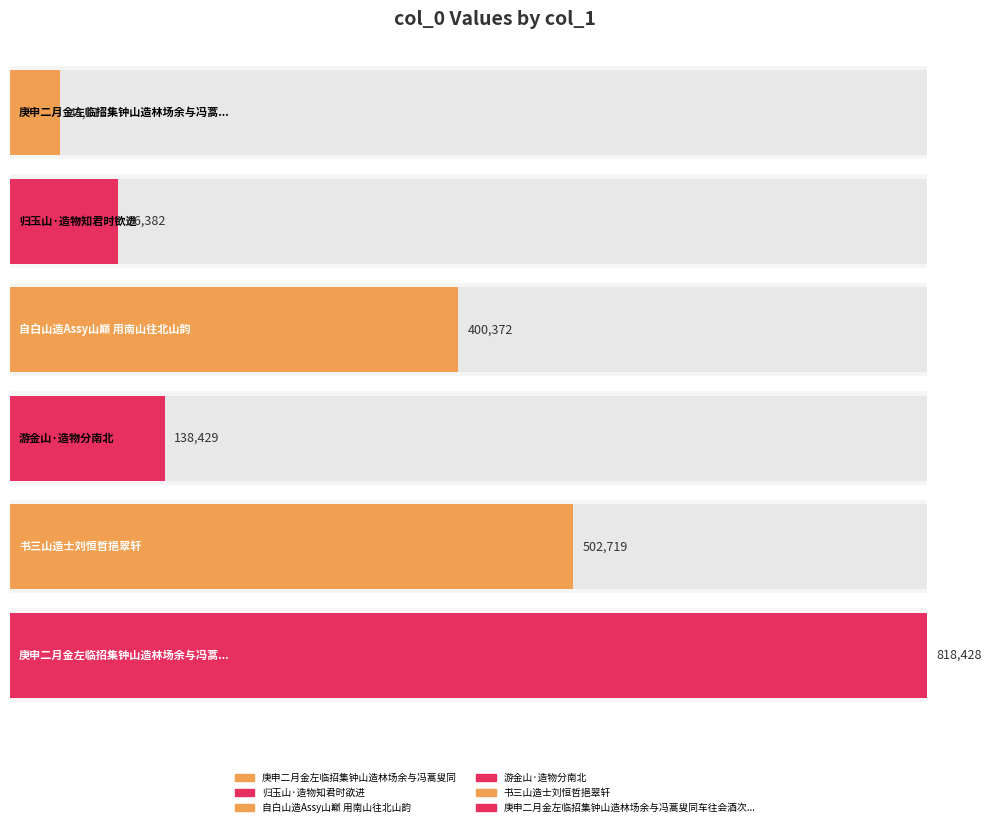

How many data points are less than 400372?

3